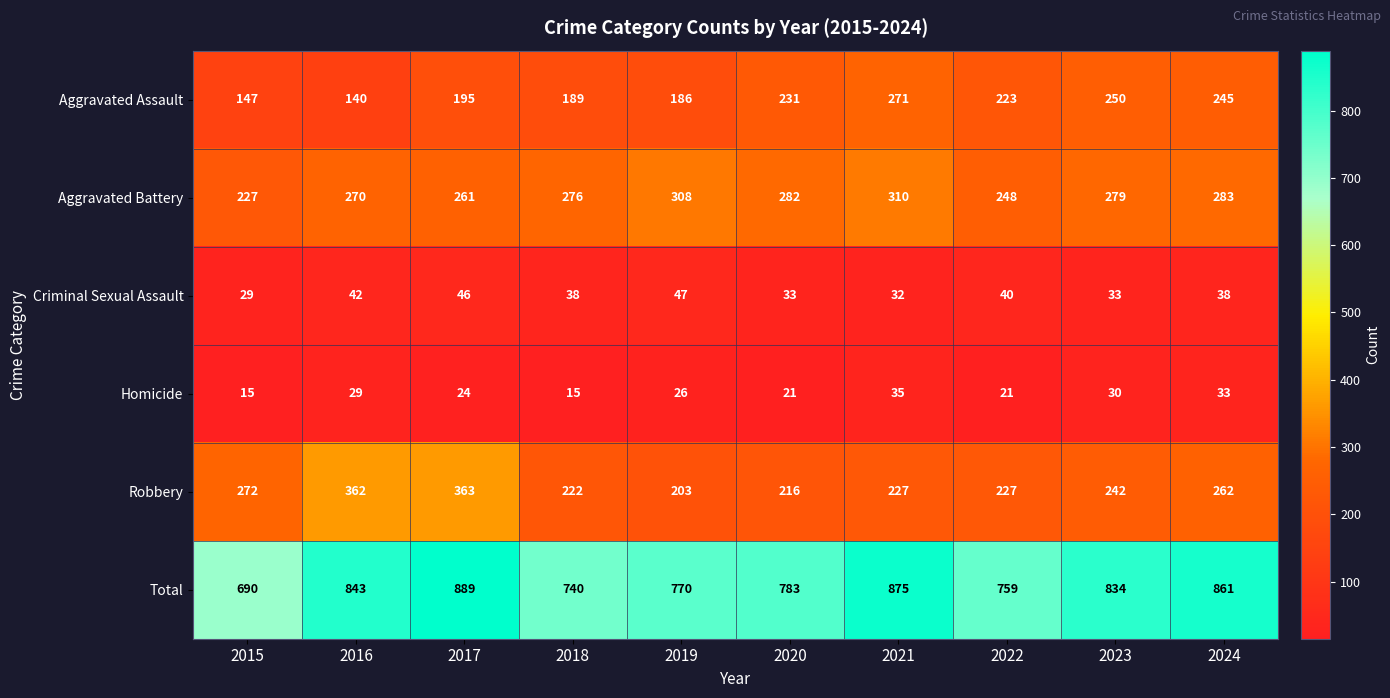

Read the Criminal Sexual Assault value at 2015, to the nearest 5.

30